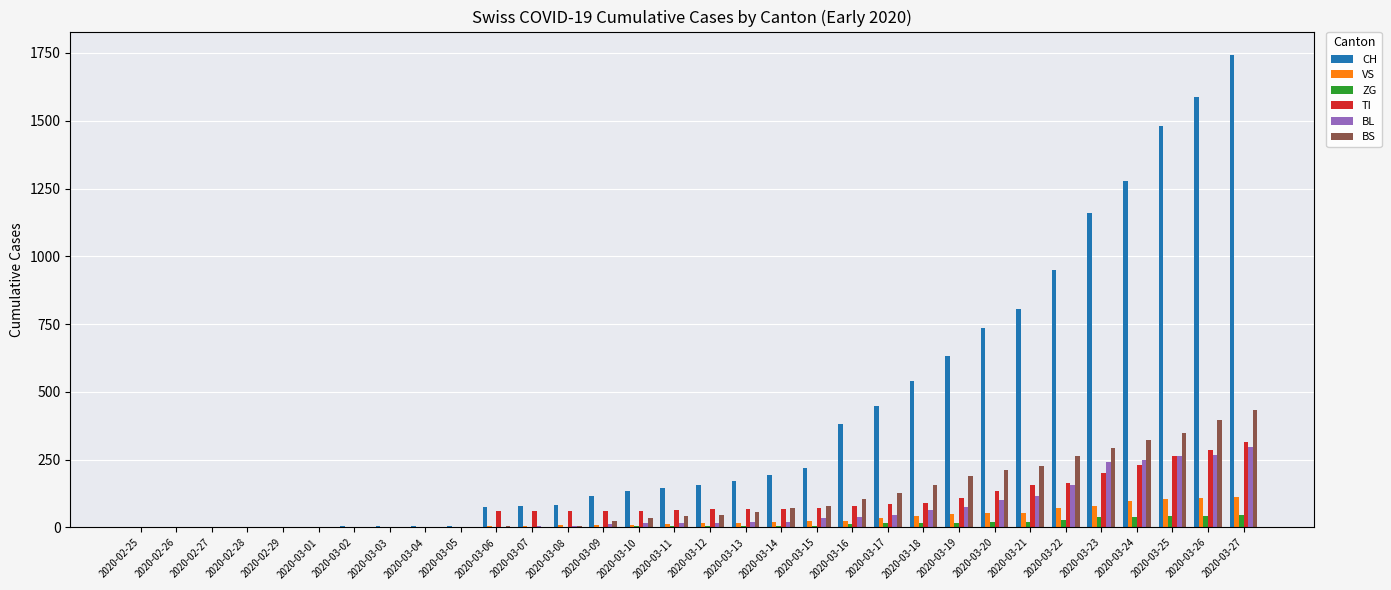

Between 2020-02-27 and 2020-03-19, which series saw the biggest shift?

CH